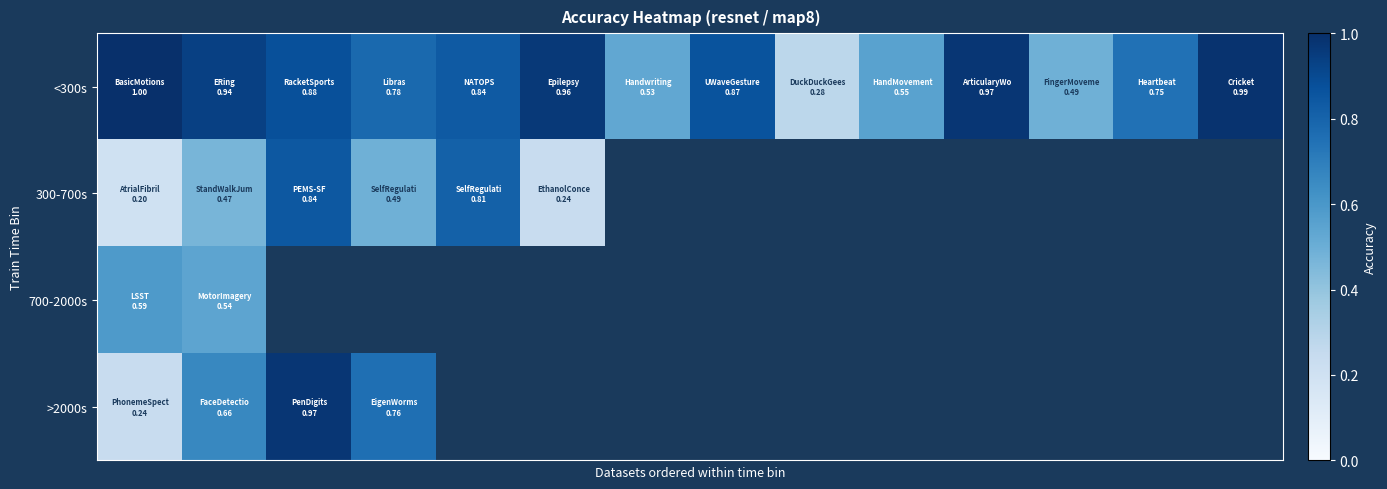

How many distinct data groups are displayed?

4